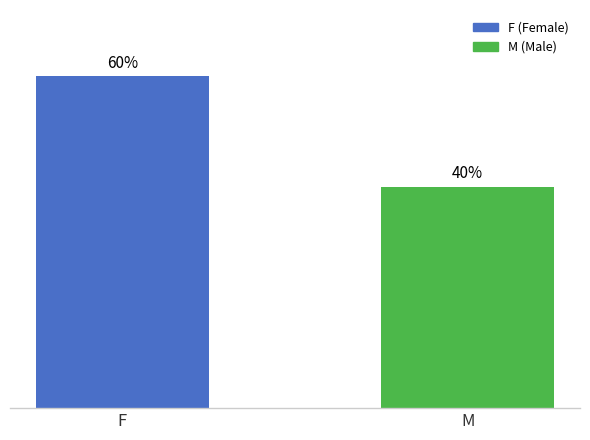

Does the chart contain any negative values?

No